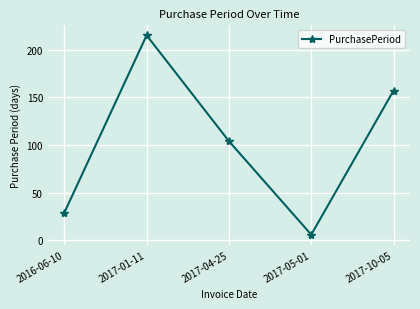

Is it true that the value at 2016-06-10 is 29?

True